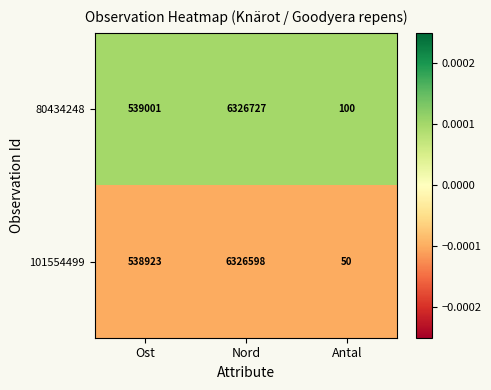

Which series changed the most between Nord and Antal?

80434248